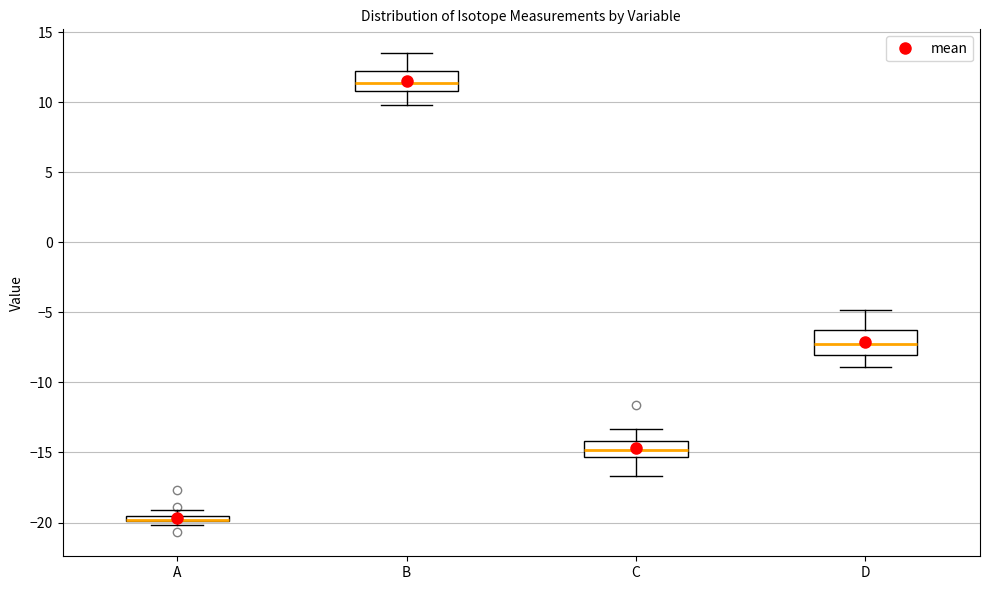

Where is the lower edge of the box for C on the y-axis? The values are not printed on the chart, so give them approximately, as read against the axis.

-15.5